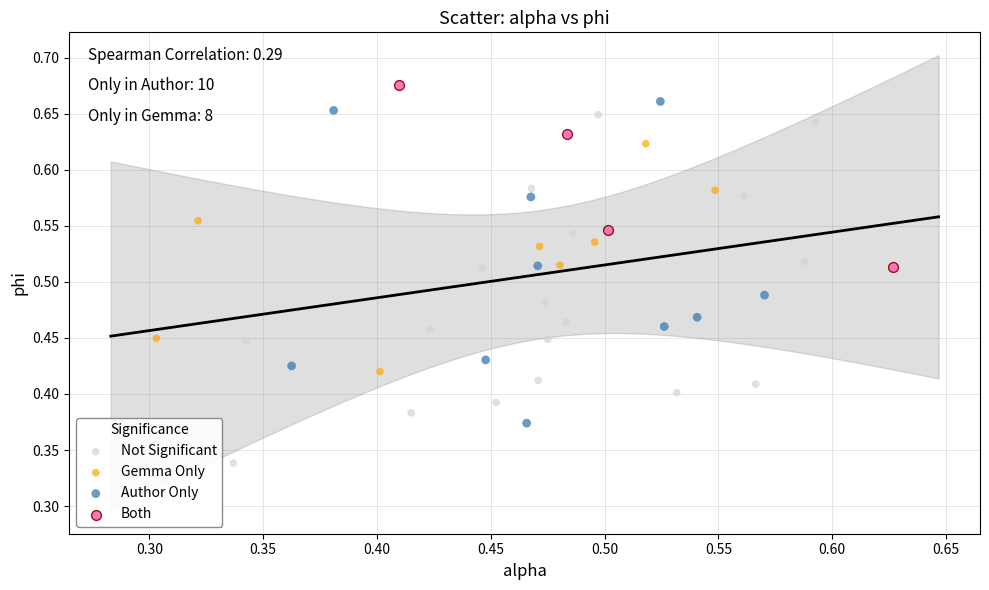

Which series reaches the minimum Y coordinate?

Not Significant